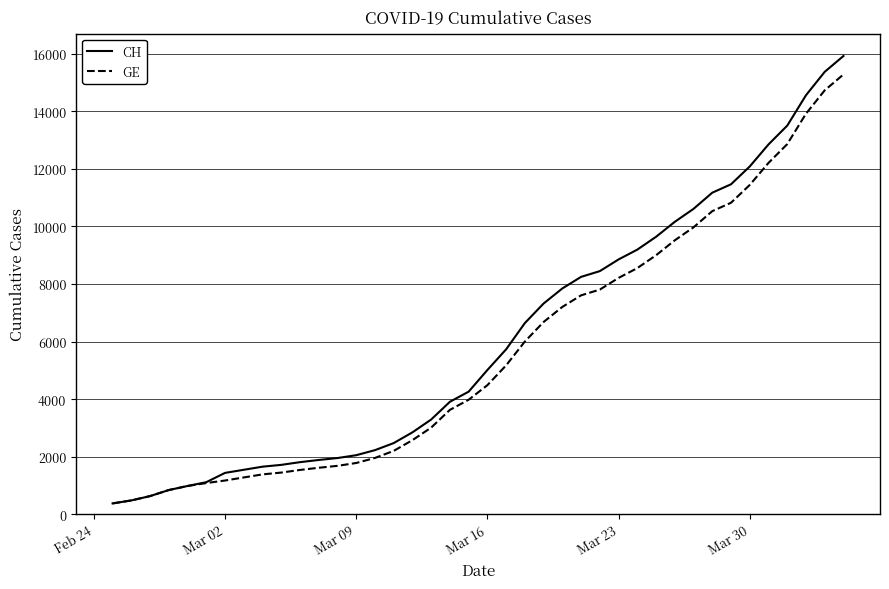

Which series has the largest range (max minus min)?

CH